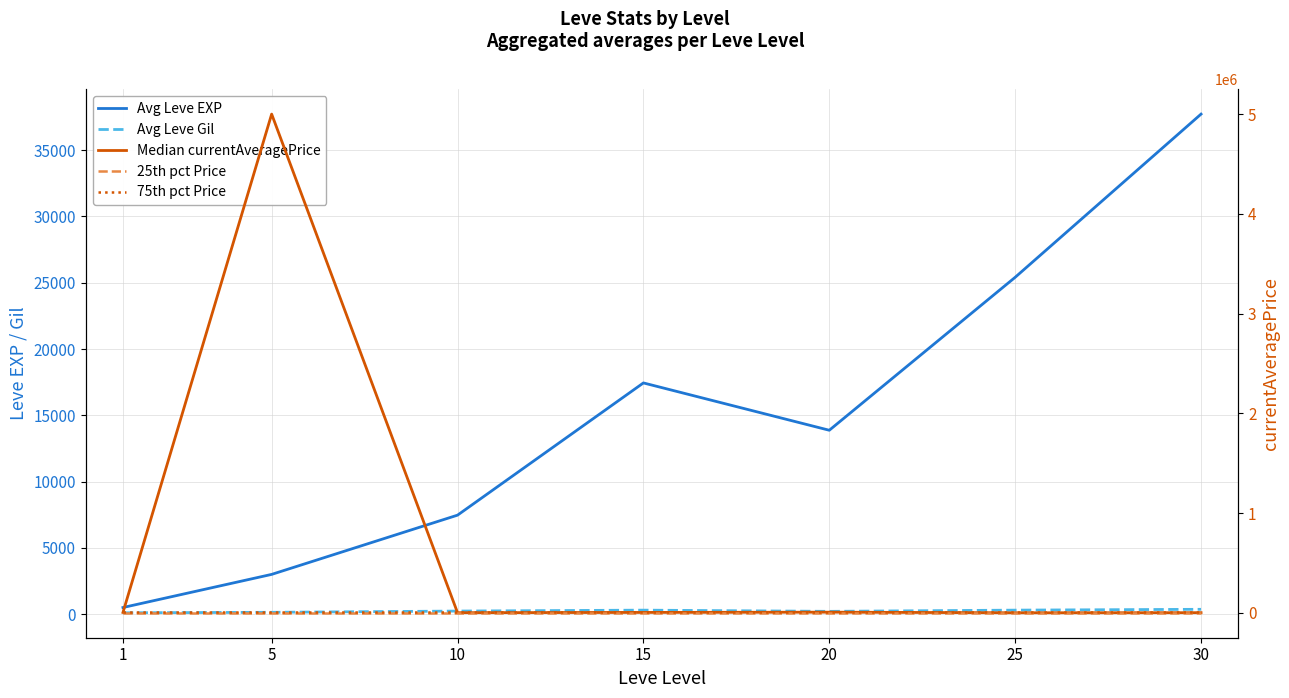

True or false: Avg Leve EXP has more than 1 interior local peaks.

False